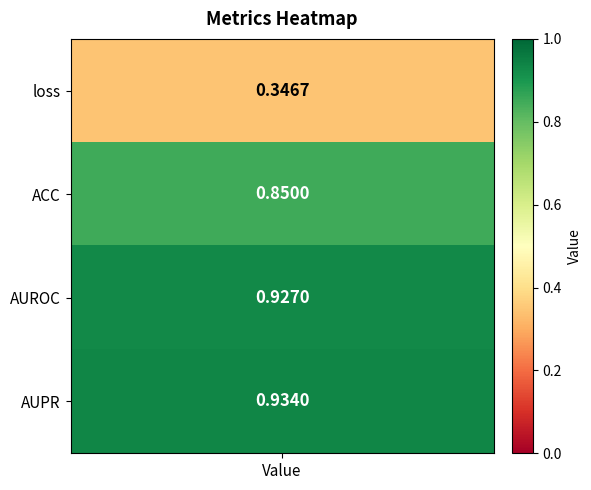

Reading right to left, extract all data points from this chart.

0.9	0.9	0.9	0.3